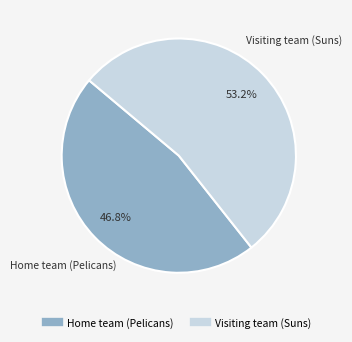

Is it true that Visiting team (Suns) is 53% of the pie?

True